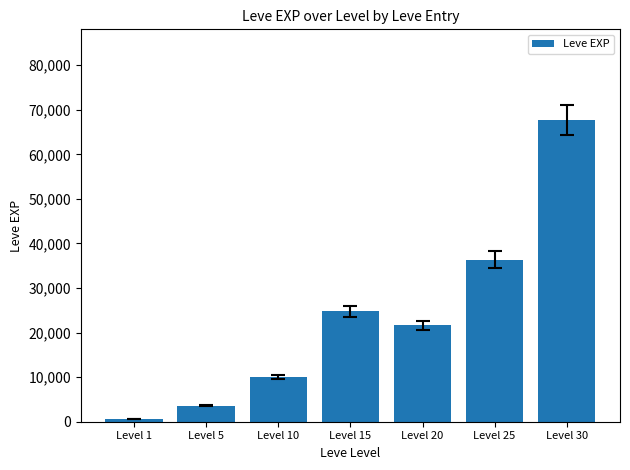

Approximately how many times larger is the value at Level 25 compared to Level 5?

10.1